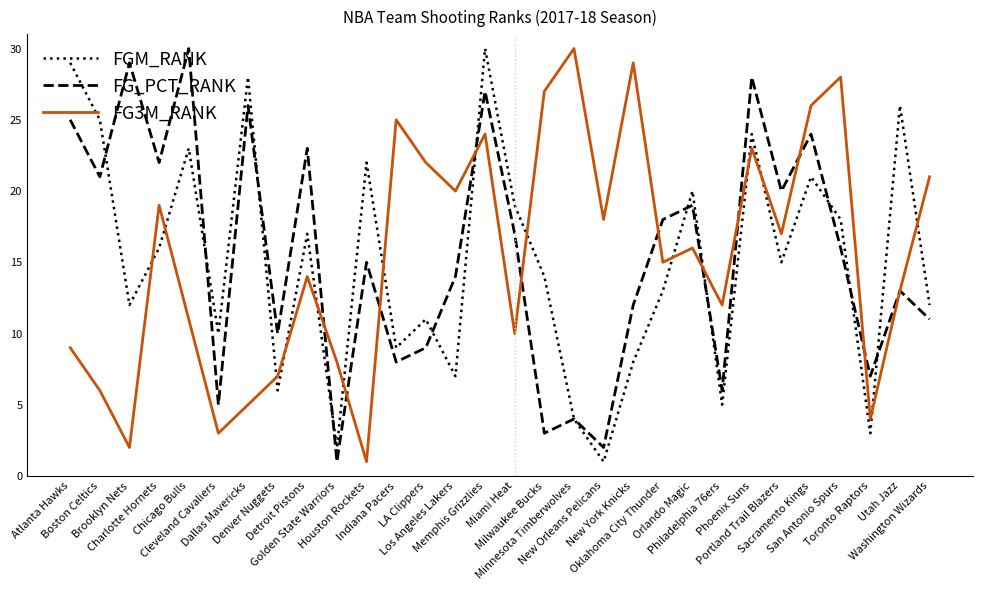

Reading left to right, extract all data points from this chart.

FGM_RANK: Atlanta Hawks=29	Boston Celtics=25	Brooklyn Nets=12	Charlotte Hornets=16	Chicago Bulls=23	Cleveland Cavaliers=10	Dallas Mavericks=28	Denver Nuggets=6	Detroit Pistons=17	Golden State Warriors=2	Houston Rockets=22	Indiana Pacers=9	LA Clippers=11	Los Angeles Lakers=7	Memphis Grizzlies=30	Miami Heat=19	Milwaukee Bucks=14	Minnesota Timberwolves=4	New Orleans Pelicans=1	New York Knicks=8	Oklahoma City Thunder=13	Orlando Magic=20	Philadelphia 76ers=5	Phoenix Suns=24	Portland Trail Blazers=15	Sacramento Kings=21	San Antonio Spurs=18	Toronto Raptors=3	Utah Jazz=26	Washington Wizards=12
FG_PCT_RANK: Atlanta Hawks=25	Boston Celtics=21	Brooklyn Nets=29	Charlotte Hornets=22	Chicago Bulls=30	Cleveland Cavaliers=5	Dallas Mavericks=26	Denver Nuggets=10	Detroit Pistons=23	Golden State Warriors=1	Houston Rockets=15	Indiana Pacers=8	LA Clippers=9	Los Angeles Lakers=14	Memphis Grizzlies=27	Miami Heat=17	Milwaukee Bucks=3	Minnesota Timberwolves=4	New Orleans Pelicans=2	New York Knicks=12	Oklahoma City Thunder=18	Orlando Magic=19	Philadelphia 76ers=6	Phoenix Suns=28	Portland Trail Blazers=20	Sacramento Kings=24	San Antonio Spurs=16	Toronto Raptors=7	Utah Jazz=13	Washington Wizards=11
FG3M_RANK: Atlanta Hawks=9	Boston Celtics=6	Brooklyn Nets=2	Charlotte Hornets=19	Chicago Bulls=11	Cleveland Cavaliers=3	Dallas Mavericks=5	Denver Nuggets=7	Detroit Pistons=14	Golden State Warriors=8	Houston Rockets=1	Indiana Pacers=25	LA Clippers=22	Los Angeles Lakers=20	Memphis Grizzlies=24	Miami Heat=10	Milwaukee Bucks=27	Minnesota Timberwolves=30	New Orleans Pelicans=18	New York Knicks=29	Oklahoma City Thunder=15	Orlando Magic=16	Philadelphia 76ers=12	Phoenix Suns=23	Portland Trail Blazers=17	Sacramento Kings=26	San Antonio Spurs=28	Toronto Raptors=4	Utah Jazz=13	Washington Wizards=21